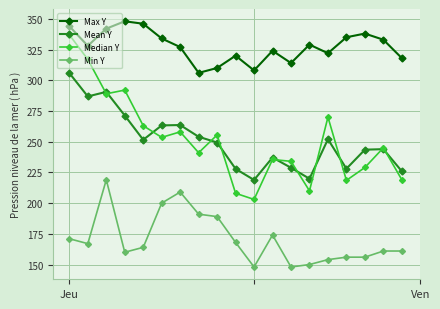

True or false: Max Y and Median Y cross at least once.

False